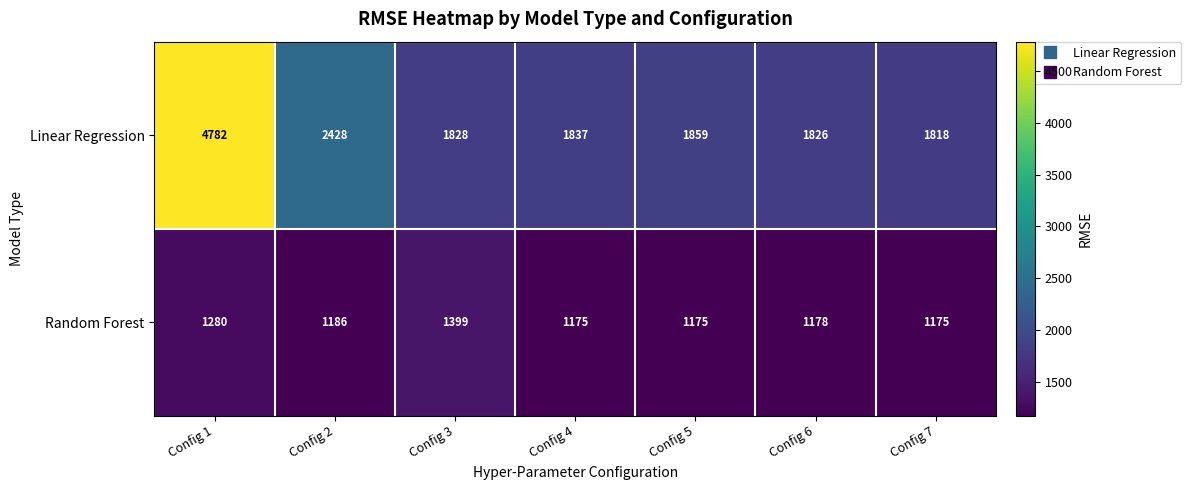

Reading right to left, transcribe all the data shown in this chart.

Linear Regression: Config 7=1818	Config 6=1826	Config 5=1859	Config 4=1837	Config 3=1828	Config 2=2428	Config 1=4782
Random Forest: Config 7=1175	Config 6=1178	Config 5=1175	Config 4=1175	Config 3=1399	Config 2=1186	Config 1=1280